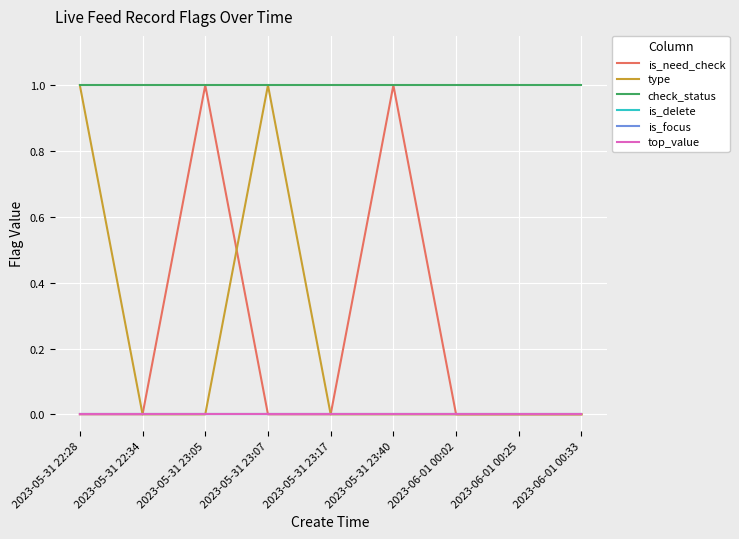

True or false: is_delete and is_focus cross at least once.

False